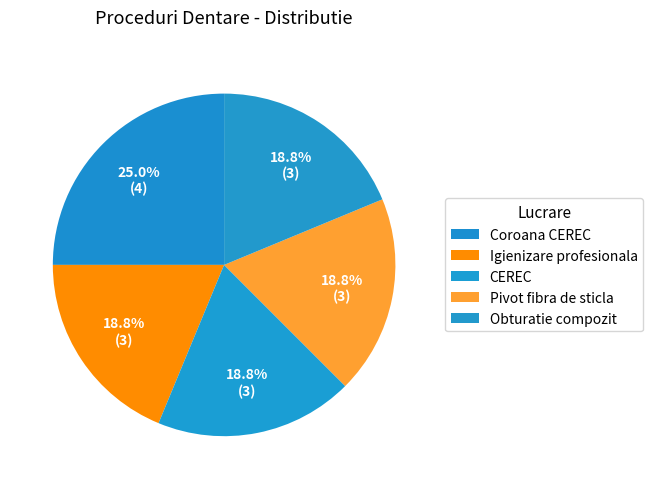

True or false: Obturatie compozit accounts for 19% of the total.

True